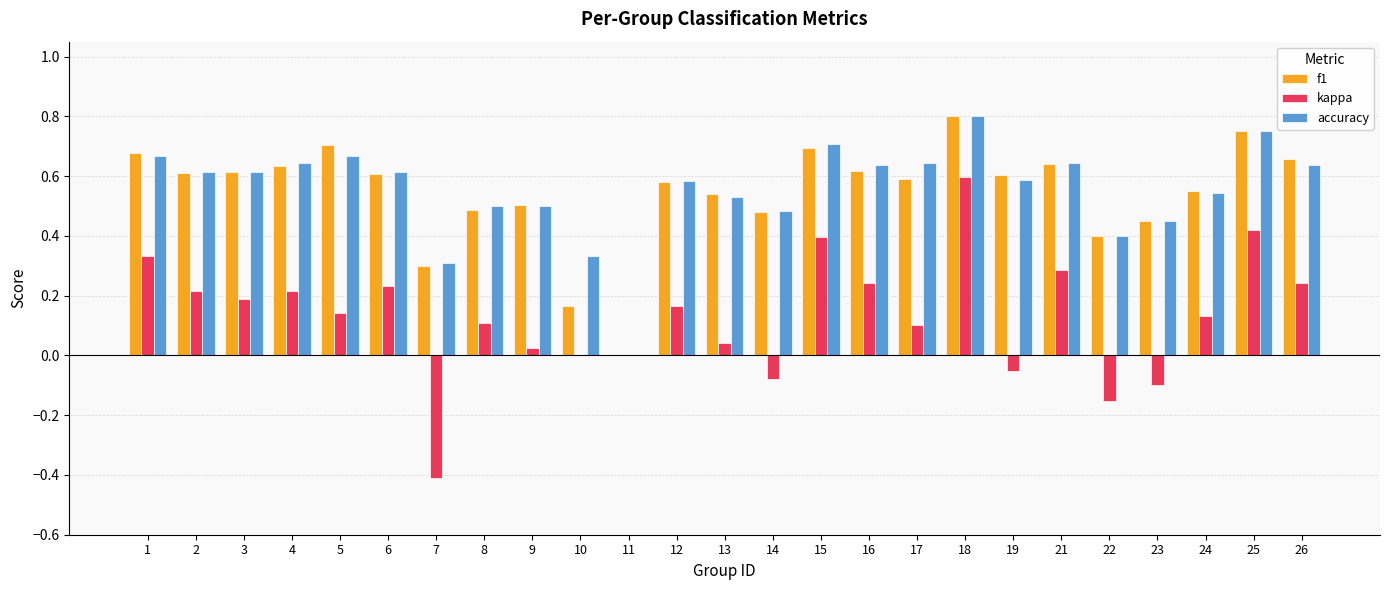

What is the approximate value of kappa at 7?

-0.4